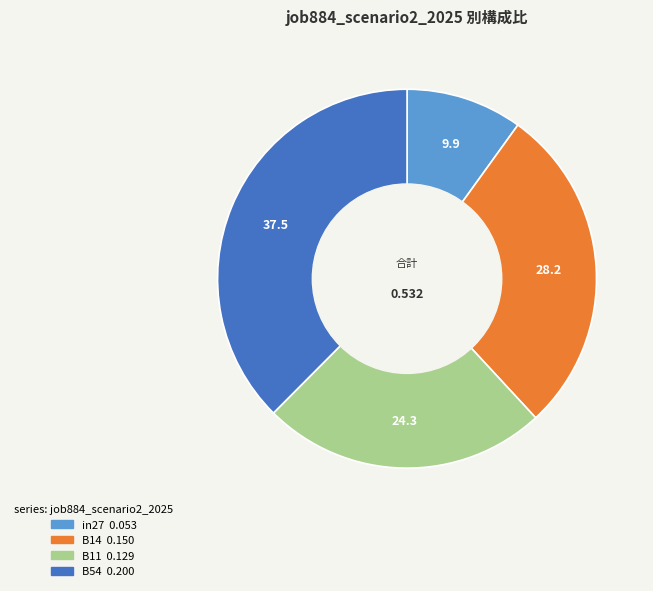

Is there a majority slice in this chart?

No